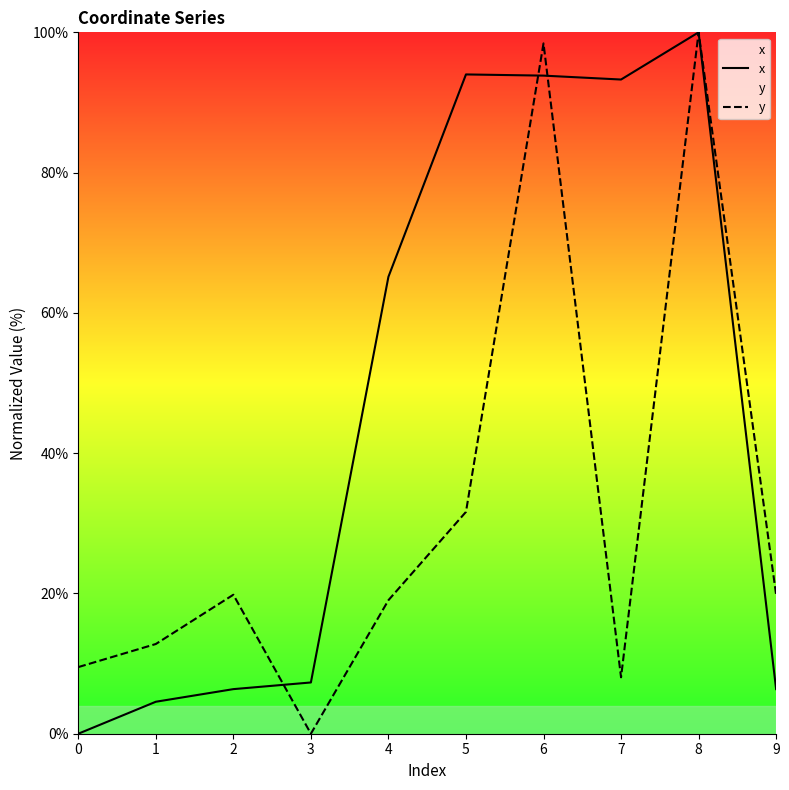

The y series shows 53.6 at 5. True or false?

False